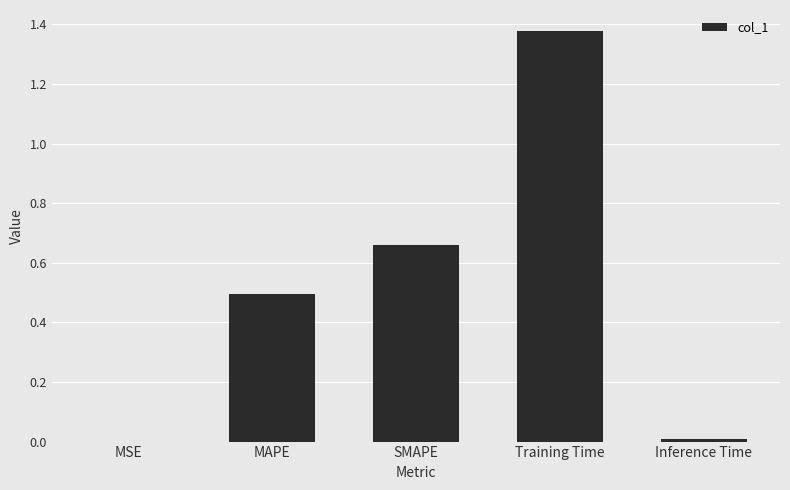

Are the bars horizontal?

No